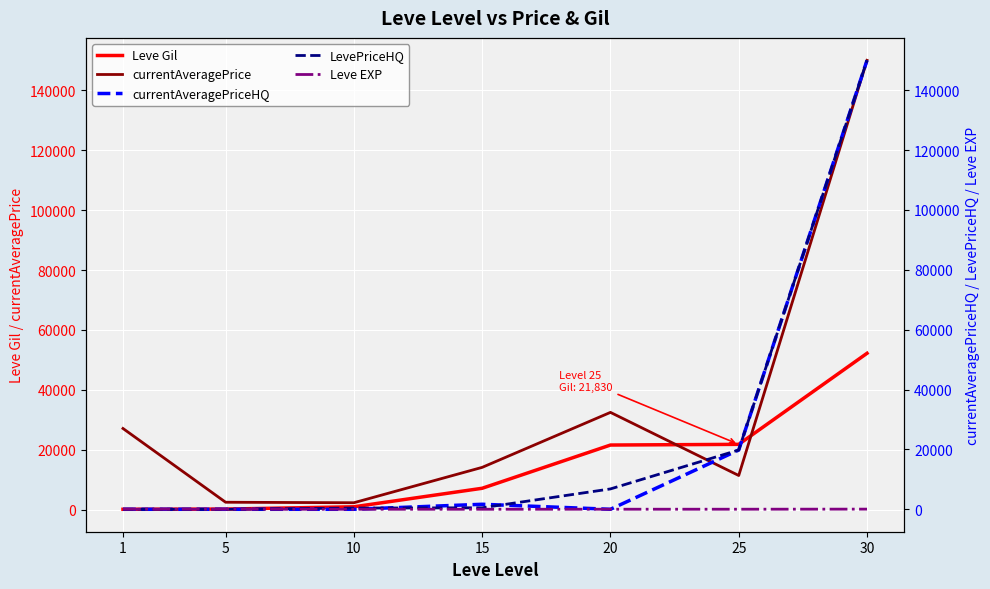

The value of currentAveragePrice at 30 is 150000. True or false?

True